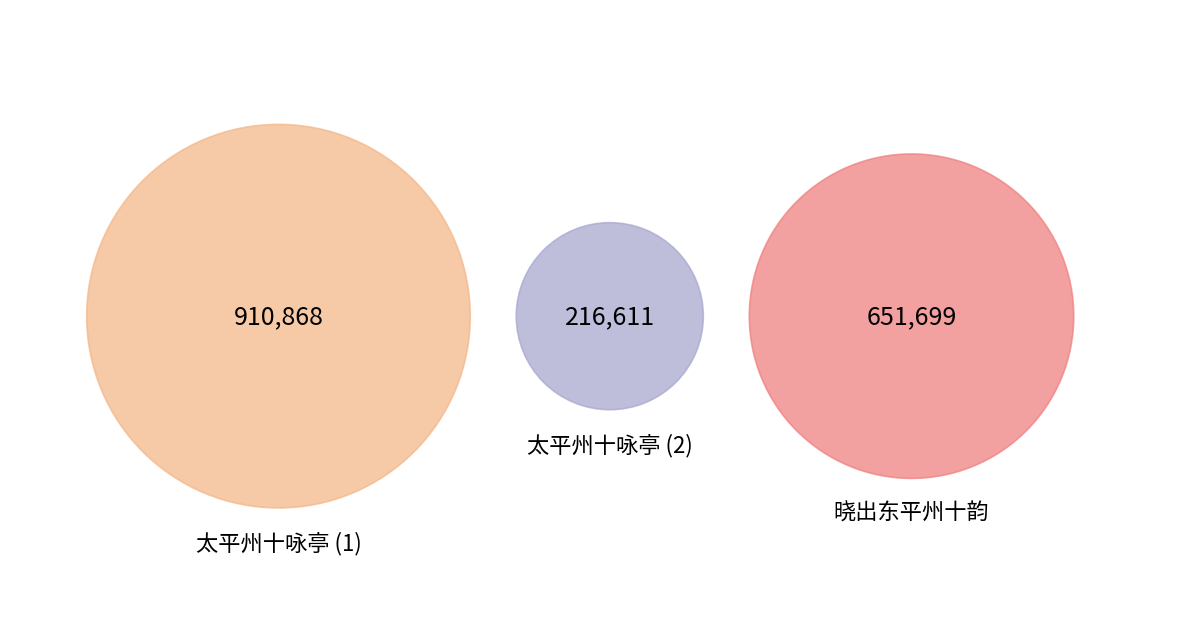

Is there a majority slice in this chart?

Yes